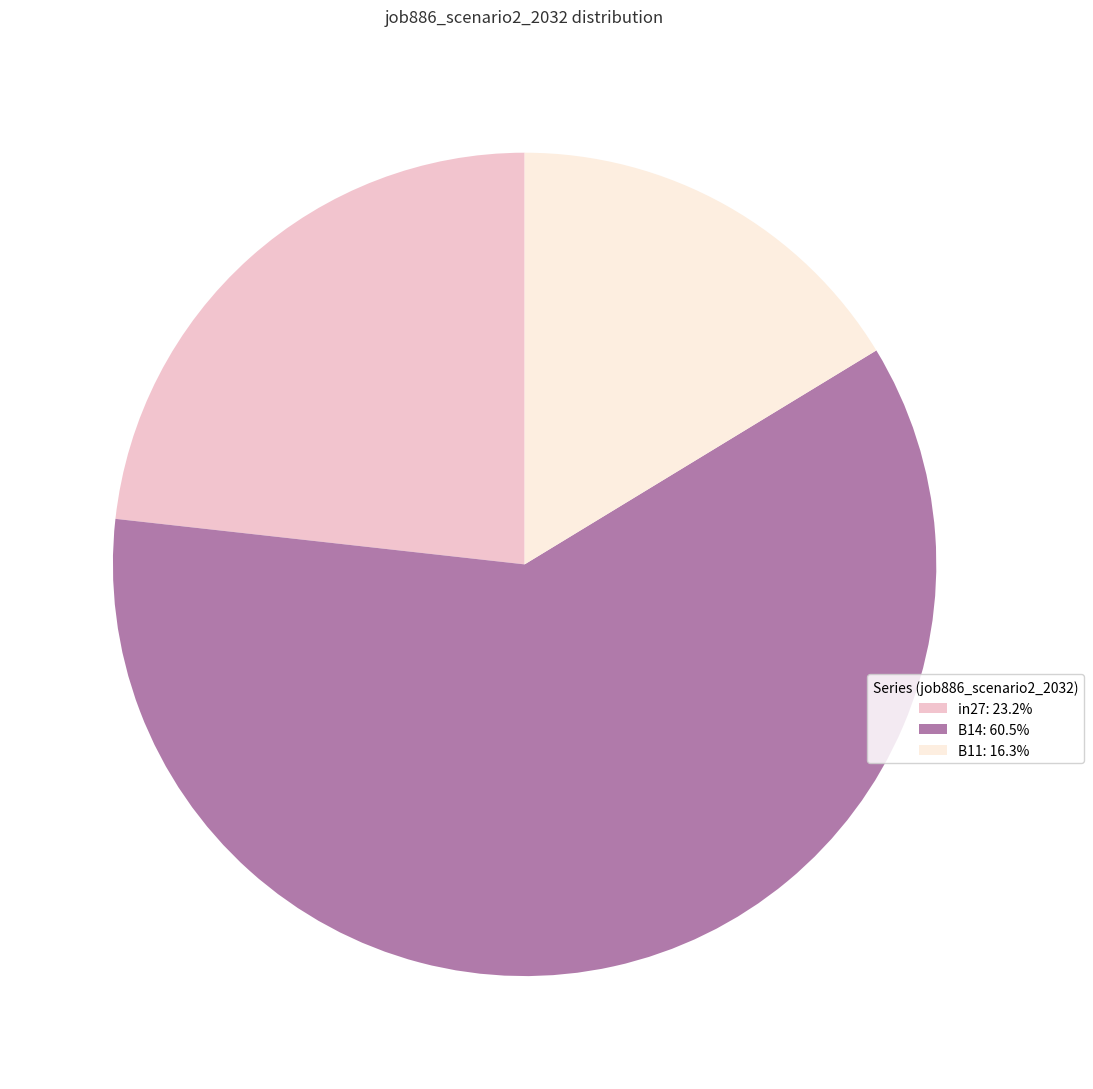

Rank the categories by value from highest to lowest.

B14, in27, B11